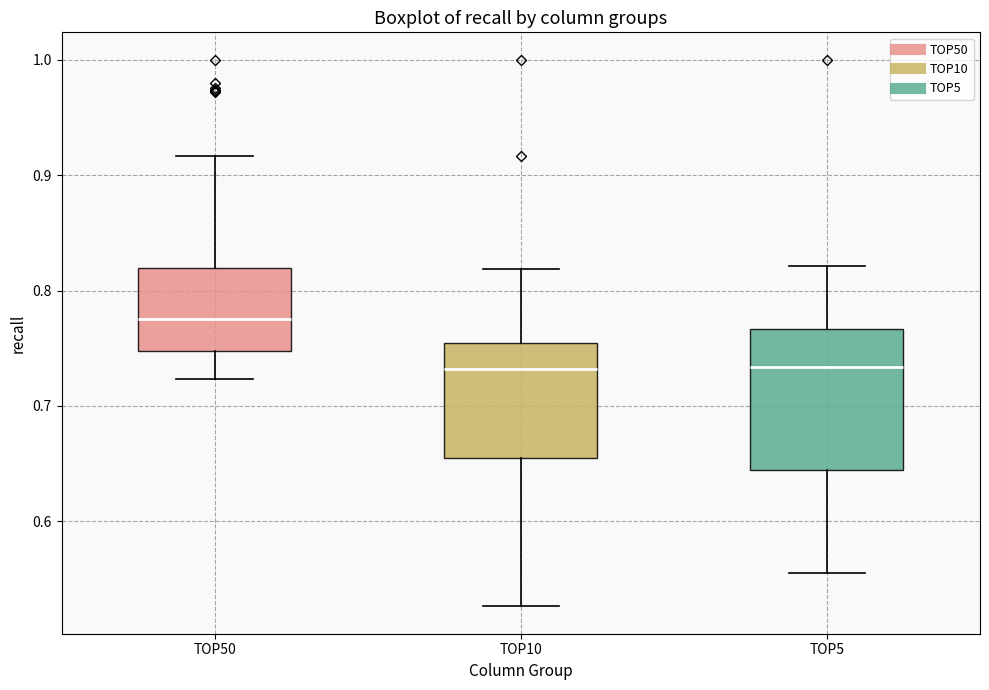

Which box has the highest median line?

TOP50